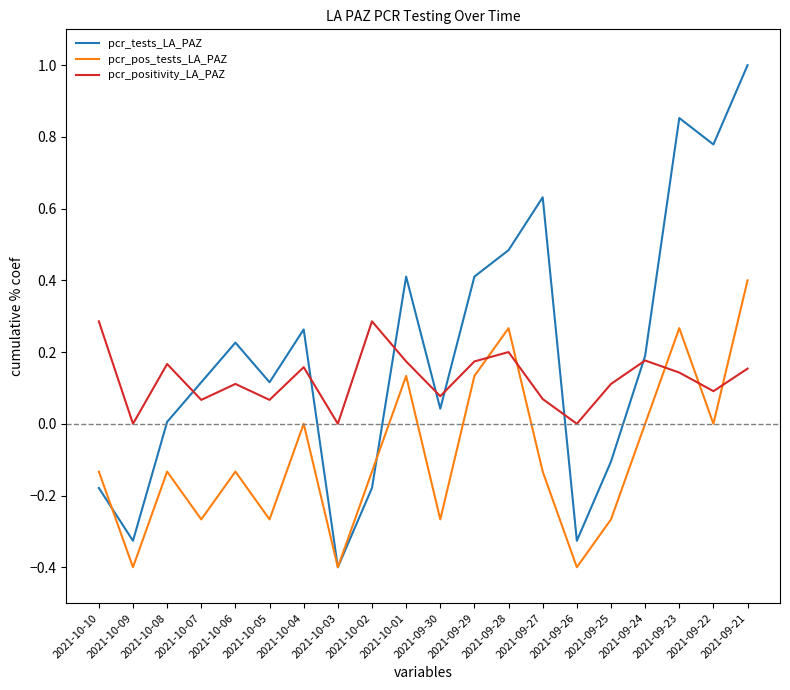

List the series in order of their peak value, highest first.

pcr_tests_LA_PAZ, pcr_pos_tests_LA_PAZ, pcr_positivity_LA_PAZ